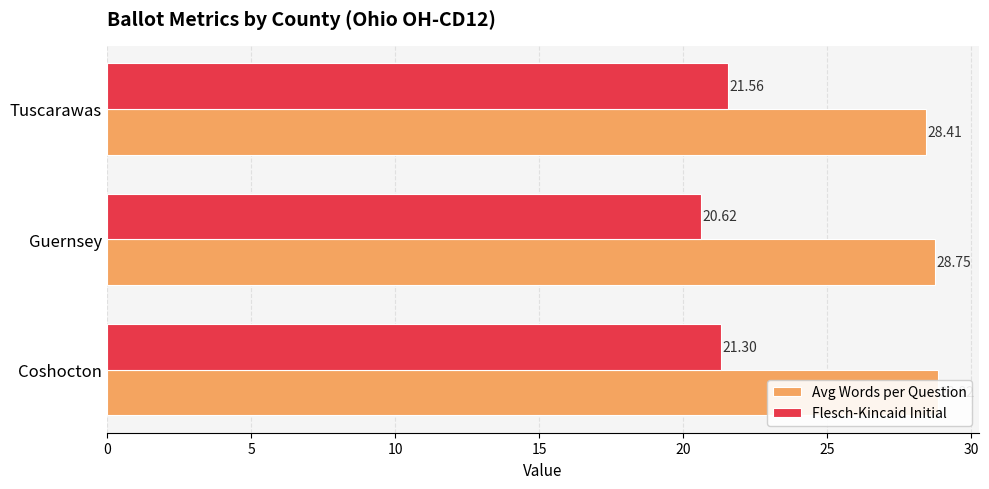

What are all the series names shown in the legend?

Avg Words per Question, Flesch-Kincaid Initial